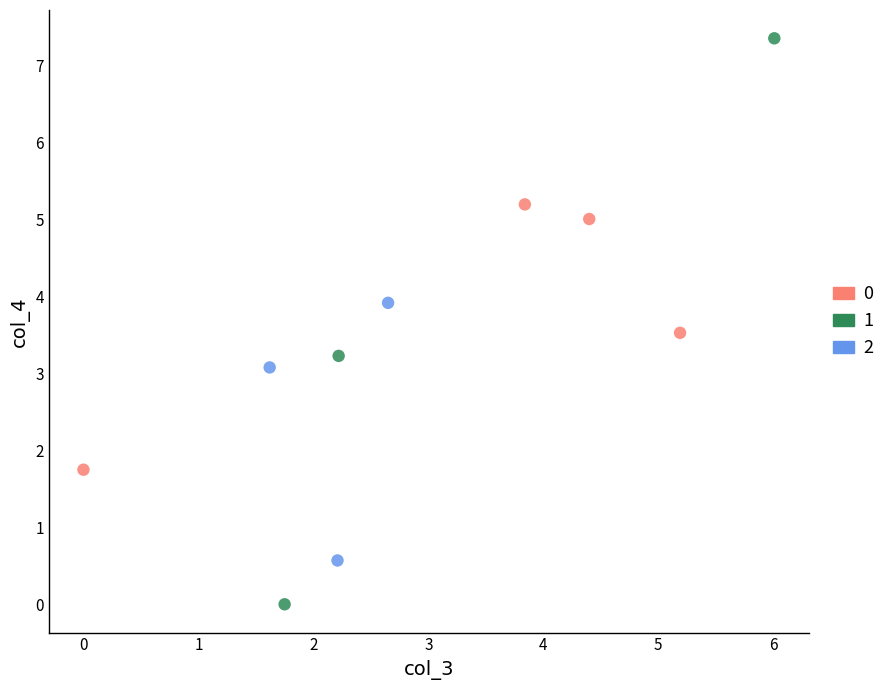

What are all the series names shown in the legend?

0, 1, 2